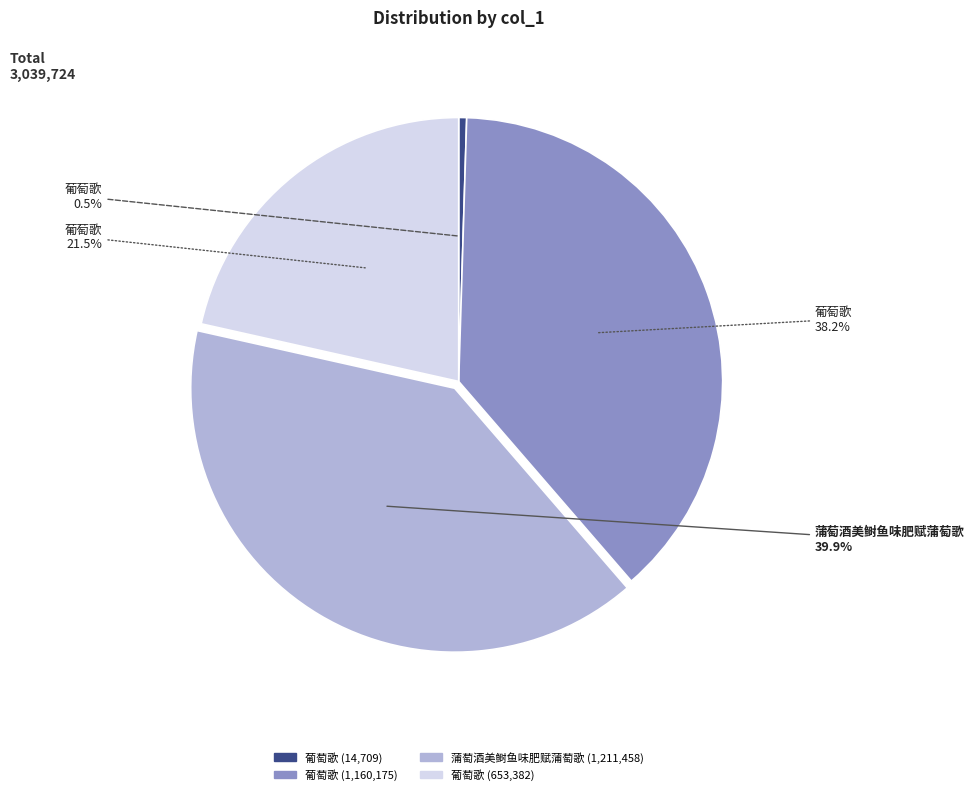

Is there any slice that represents more than half of the pie?

No